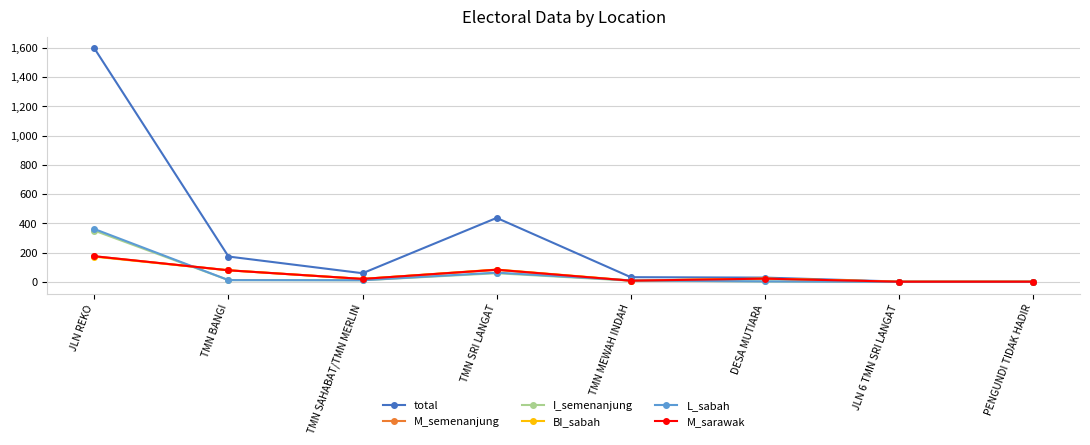

At how many categories does at least one series exceed 775?

1